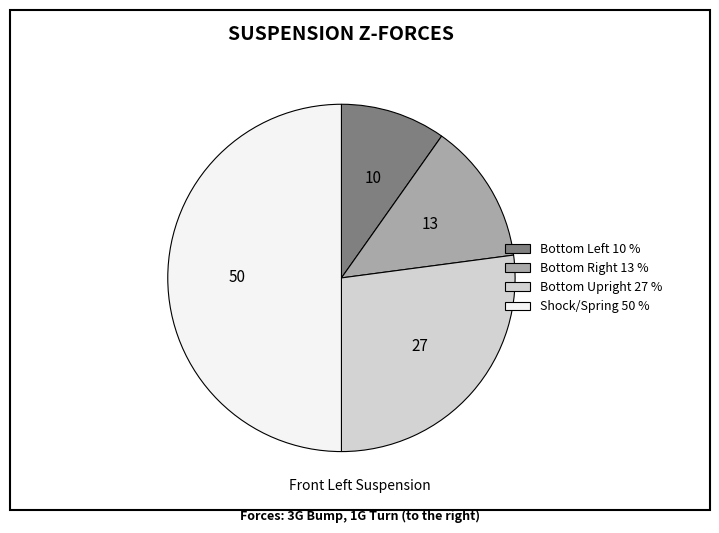

Is it true that Shock/Spring 50 % is 50% of the pie?

True